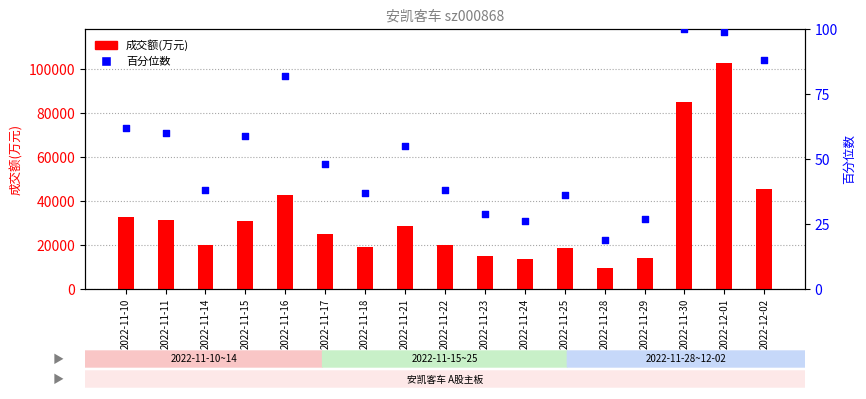

Is the value of 成交额(万元) at 2022-11-10 greater than the value of 百分位数 at 2022-11-16?

Yes